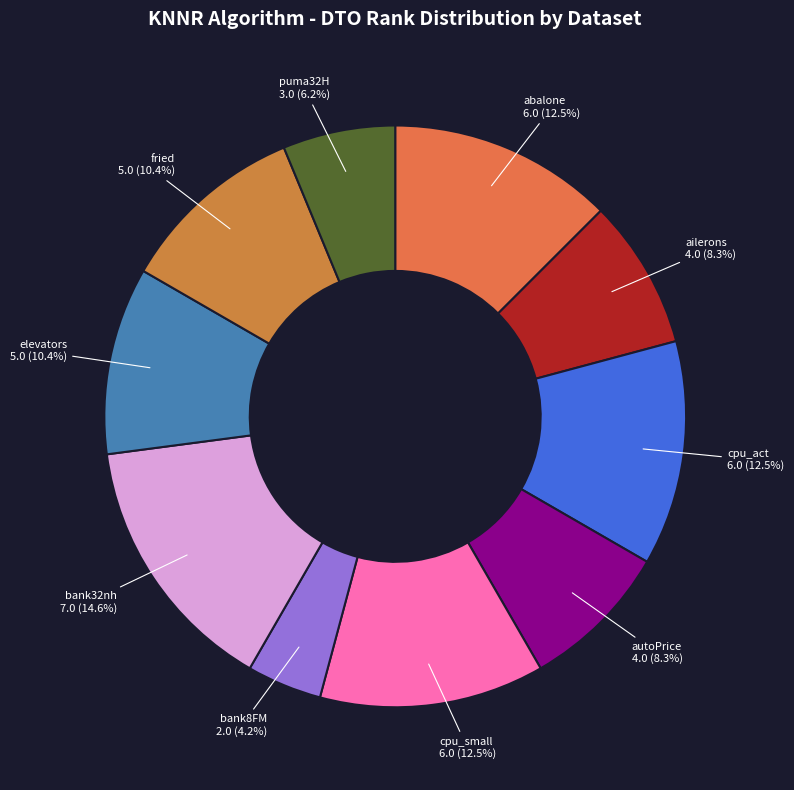

The fried slice represents 18% of the pie. True or false?

False